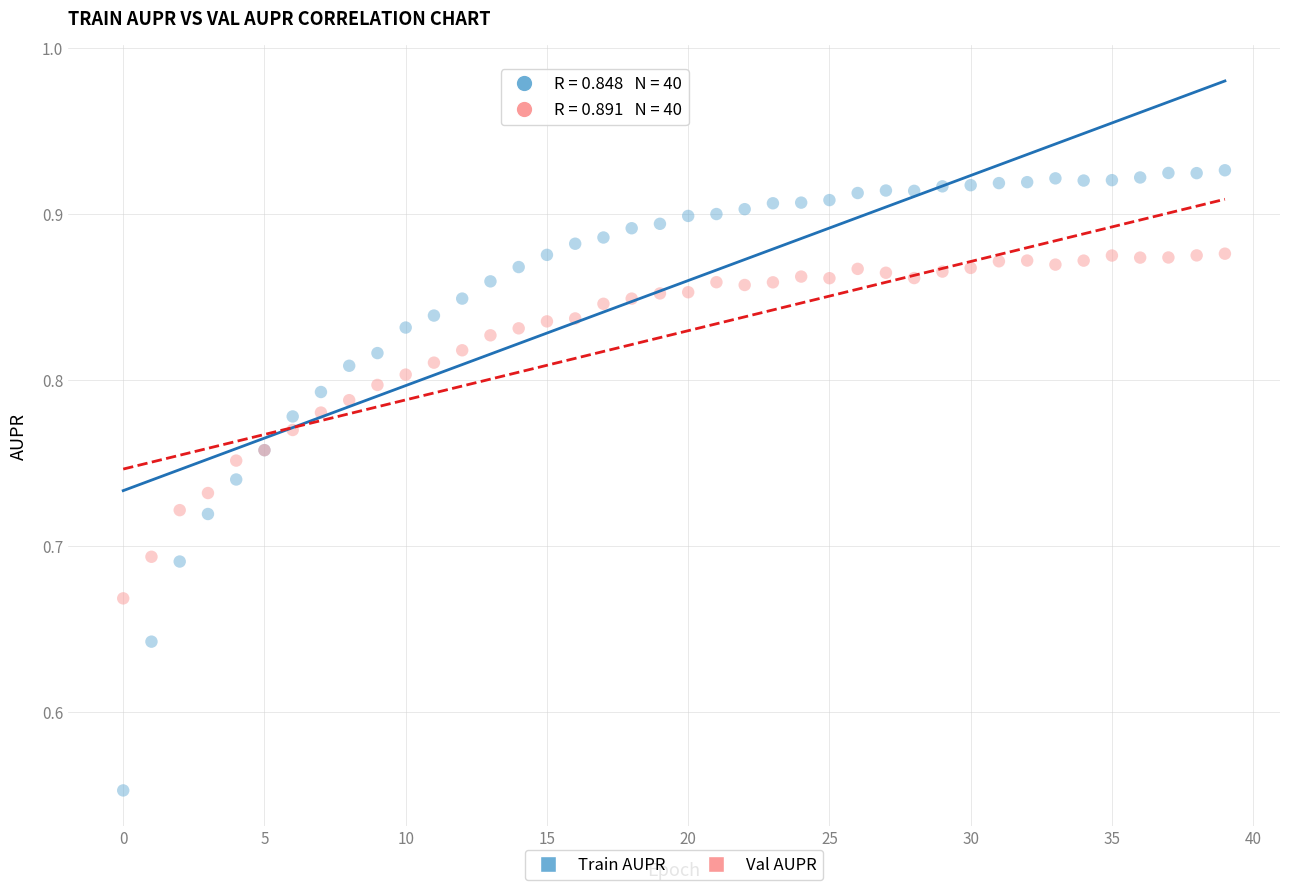

Which series has the largest Y range (max minus min)?

Train AUPR